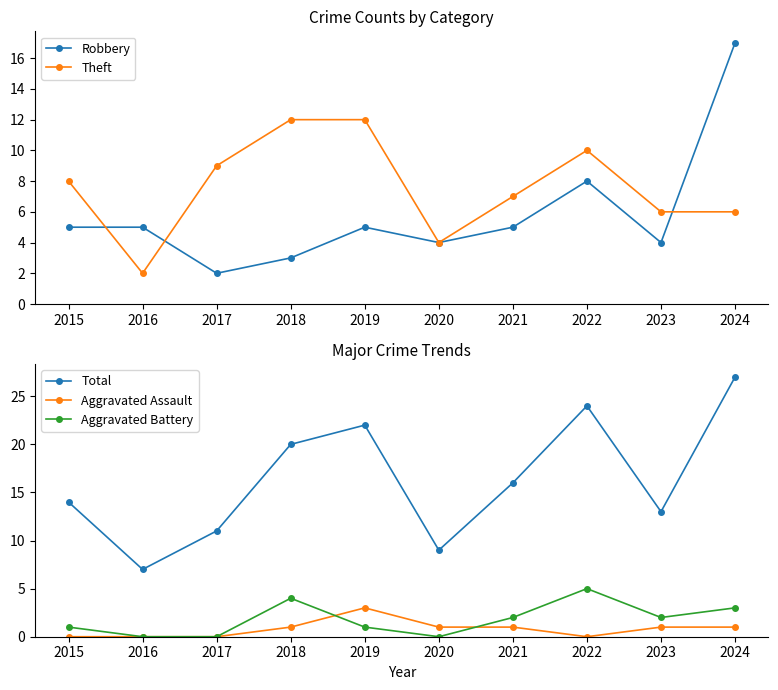

Between 2024 and 2021, which is larger?

2024